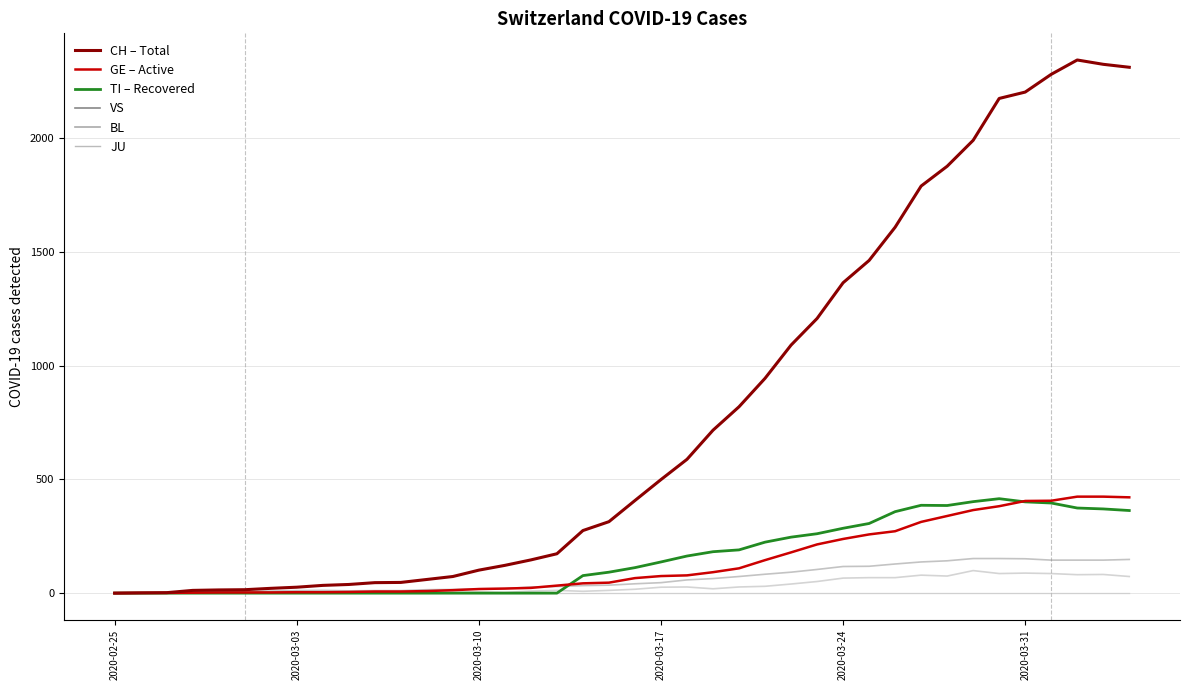

Does the chart have visible grid lines?

Yes